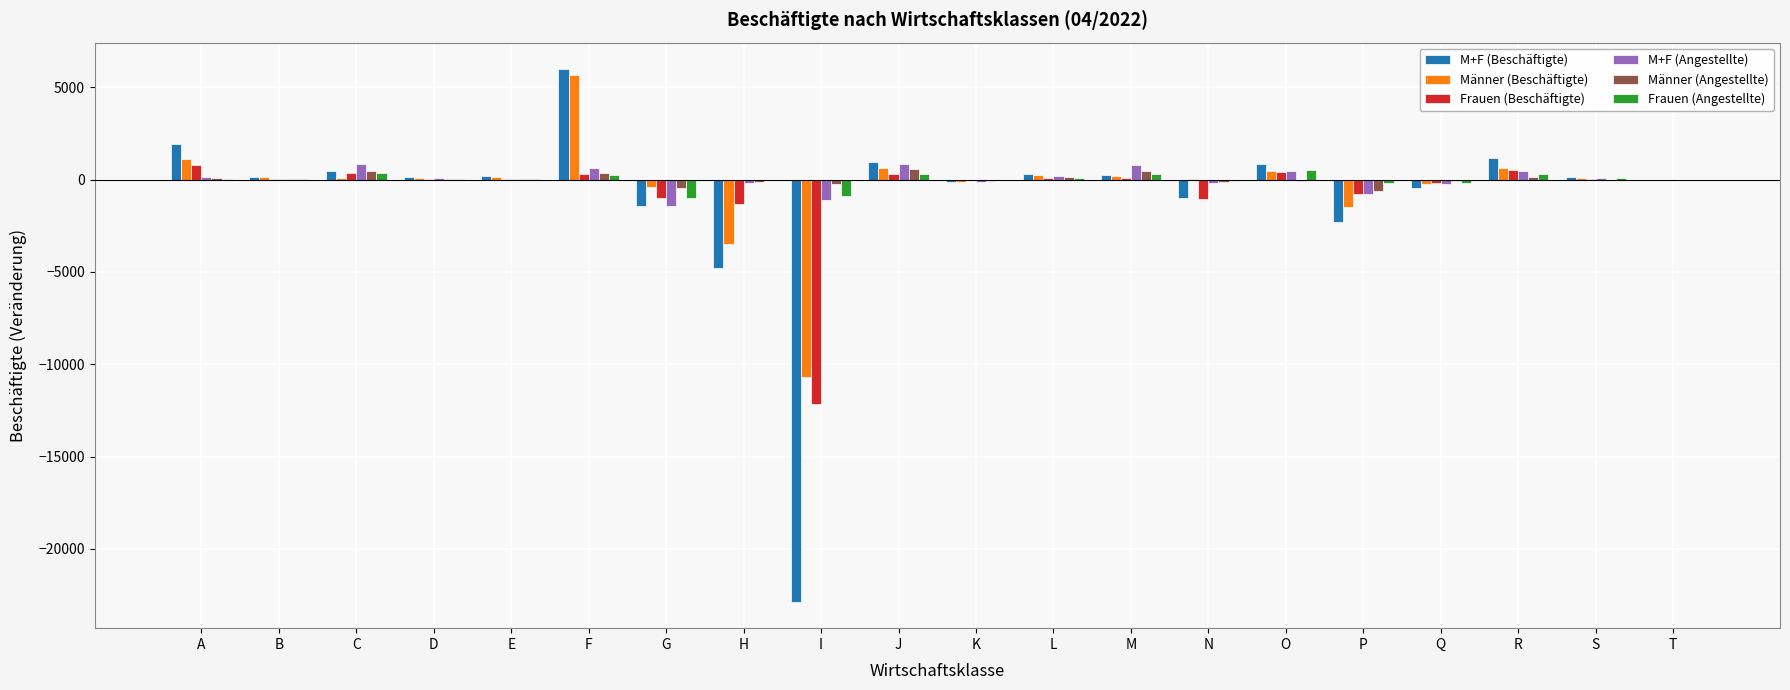

What is the maximum value shown in the chart?

5975